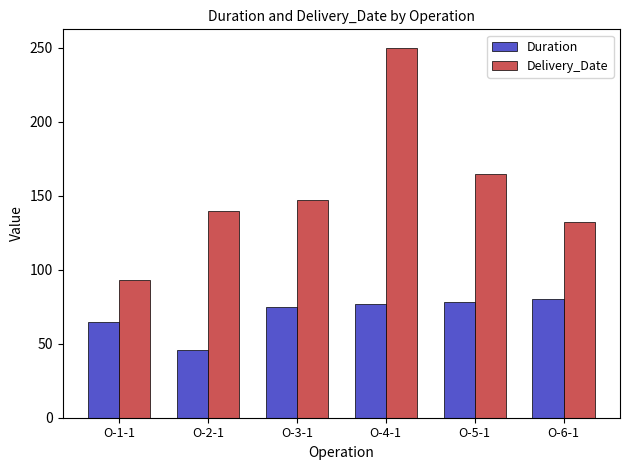

The Duration series shows 78 at O-5-1. True or false?

True